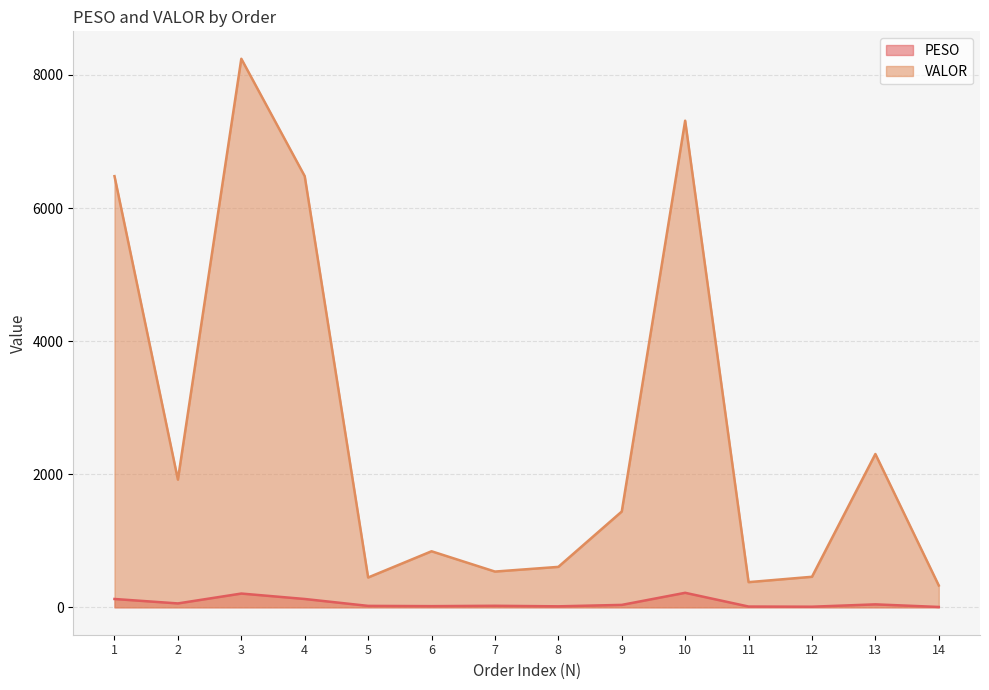

In VALOR, how many points are lower than both neighbors (excluding endpoints)?

4